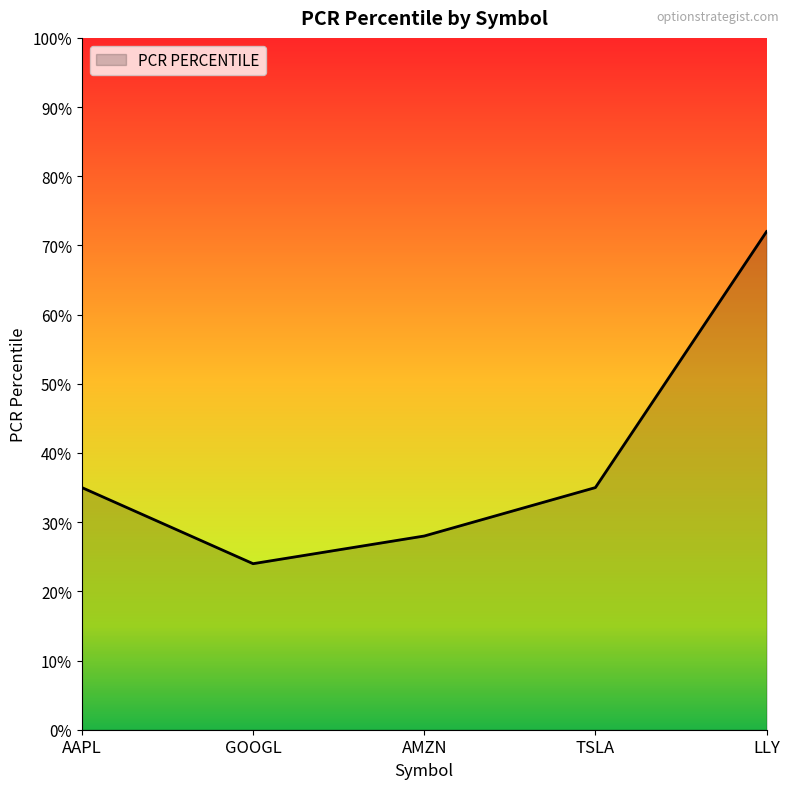

Is it true that the value at GOOGL is 24?

True